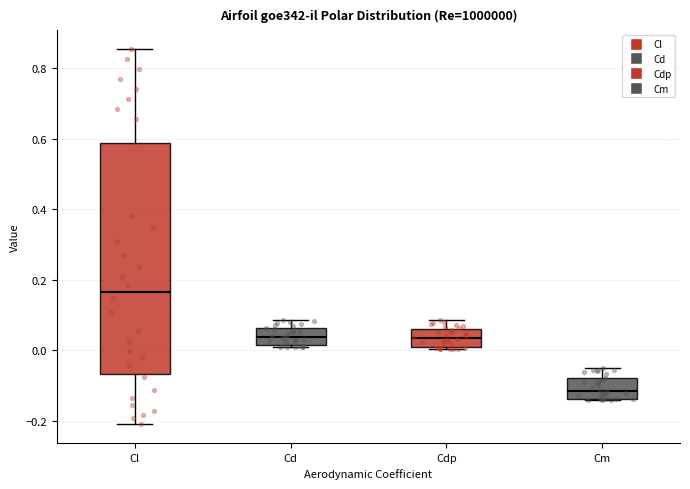

Reading left to right, transcribe this box plot: for each box, give where its median line is, the range the box spans, and where its two whiskers end, as read against the y-axis. The values are not printed on the chart, so give them approximately, as read against the axis.

Cl: median 0.16, box -0.06 to 0.58, whiskers -0.22 to 0.86
Cd: median 0.04, box 0.02 to 0.06, whiskers 0.00 to 0.08
Cdp: median 0.04, box 0.00 to 0.06, whiskers 0.00 (just below the box's lower edge) to 0.08
Cm: median -0.12, box -0.14 to -0.08, whiskers -0.14 to -0.06